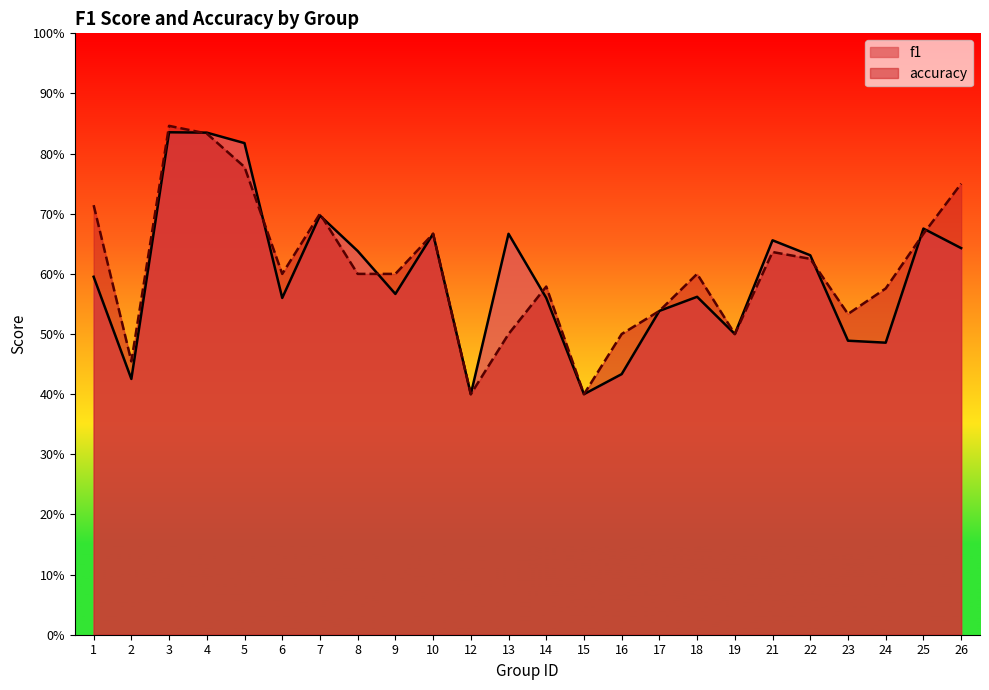

The accuracy series shows 0.8 at 17. True or false?

False